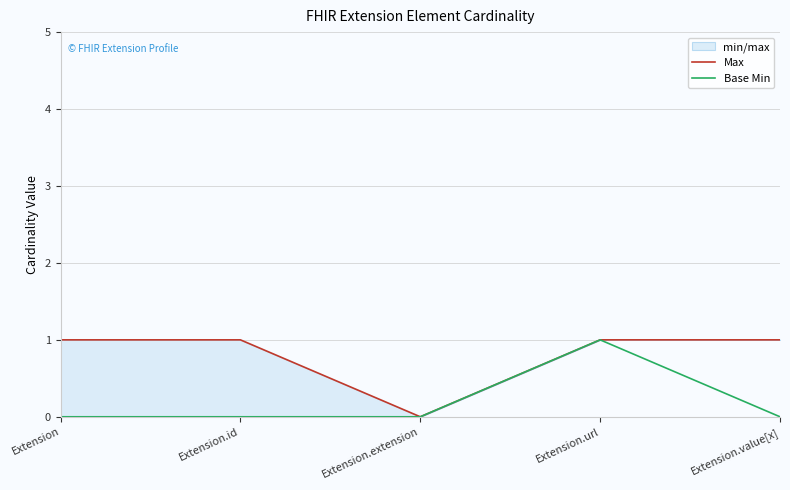

True or false: Max and Base Min intersect in this chart.

False